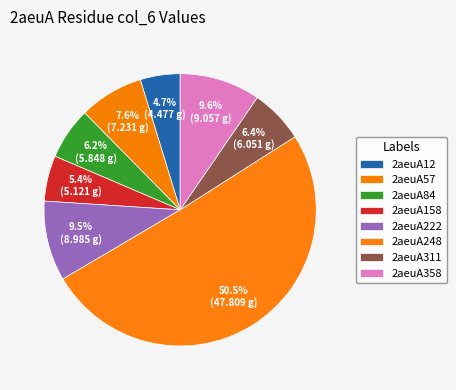

To the nearest percent, what is the average slice percentage?

12%